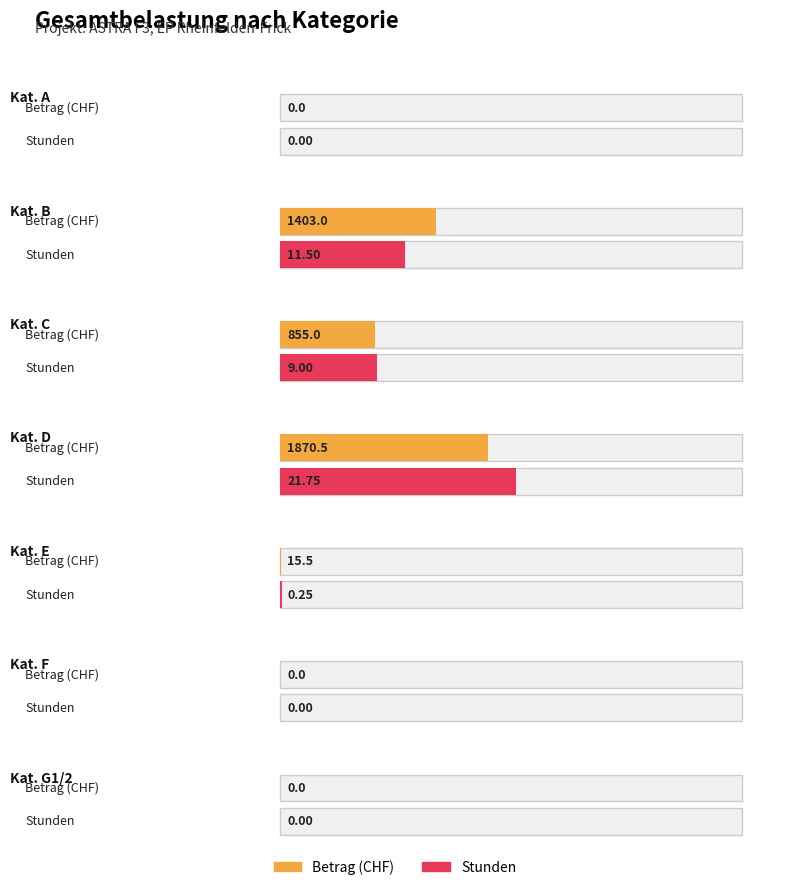

Does the chart contain stacked bars?

No